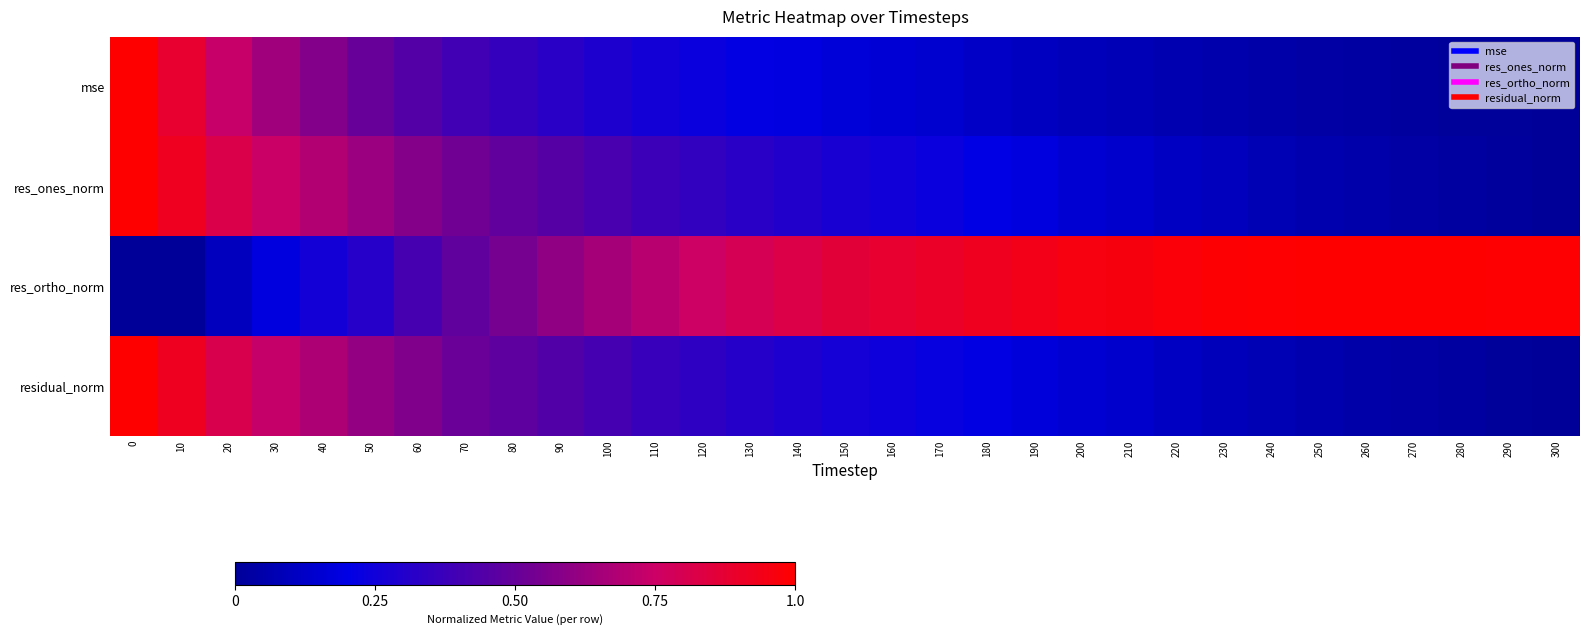

Reading left to right, transcribe all the data shown in this chart.

mse: 0=1.0	10=0.9	20=0.7	30=0.6	40=0.6	50=0.5	60=0.4	70=0.4	80=0.4	90=0.3	100=0.3	110=0.3	120=0.2	130=0.2	140=0.2	150=0.2	160=0.2	170=0.1	180=0.1	190=0.1	200=0.1	210=0.1	220=0.1	230=0.1	240=0.0	250=0.0	260=0.0	270=0.0	280=0.0	290=0.0	300=0.0
res_ones_norm: 0=1.0	10=0.9	20=0.8	30=0.7	40=0.7	50=0.6	60=0.6	70=0.5	80=0.5	90=0.5	100=0.4	110=0.4	120=0.3	130=0.3	140=0.3	150=0.3	160=0.3	170=0.2	180=0.2	190=0.2	200=0.2	210=0.1	220=0.1	230=0.1	240=0.1	250=0.1	260=0.0	270=0.0	280=0.0	290=0.0	300=0.0
res_ortho_norm: 0=0.0	10=0.0	20=0.1	30=0.2	40=0.3	50=0.3	60=0.4	70=0.5	80=0.5	90=0.6	100=0.7	110=0.7	120=0.8	130=0.8	140=0.8	150=0.9	160=0.9	170=0.9	180=0.9	190=0.9	200=1.0	210=1.0	220=1.0	230=1.0	240=1.0	250=1.0	260=1.0	270=1.0	280=1.0	290=1.0	300=1.0
residual_norm: 0=1.0	10=0.9	20=0.8	30=0.7	40=0.7	50=0.6	60=0.6	70=0.5	80=0.5	90=0.4	100=0.4	110=0.4	120=0.3	130=0.3	140=0.3	150=0.3	160=0.2	170=0.2	180=0.2	190=0.2	200=0.2	210=0.1	220=0.1	230=0.1	240=0.1	250=0.1	260=0.0	270=0.0	280=0.0	290=0.0	300=0.0